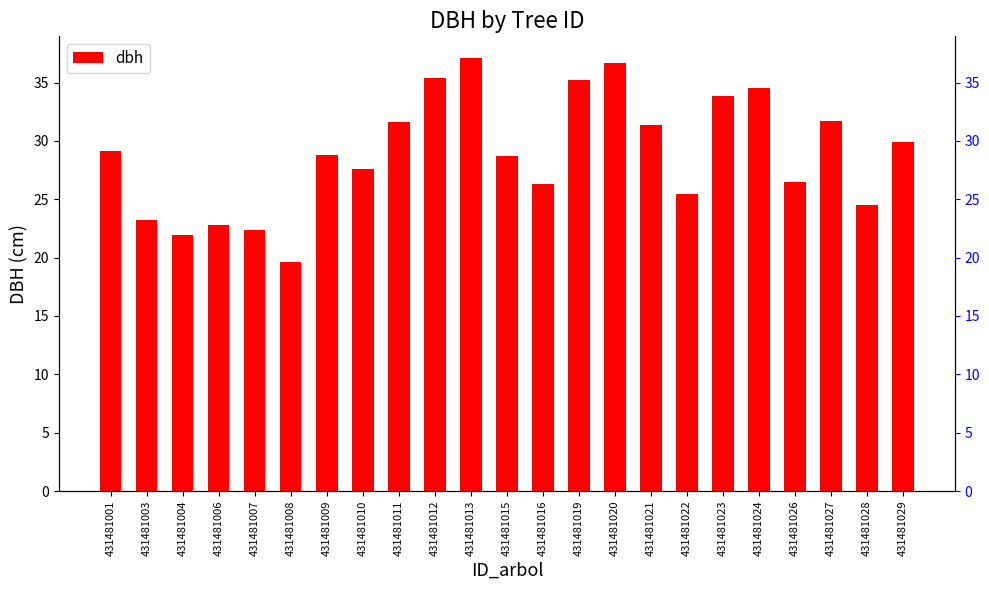

Reading left to right, what are all the values shown in this chart?

29.1	23.2	21.9	22.8	22.3	19.6	28.8	27.6	31.6	35.4	37.1	28.7	26.3	35.2	36.6	31.3	25.5	33.9	34.5	26.4	31.7	24.5	29.9